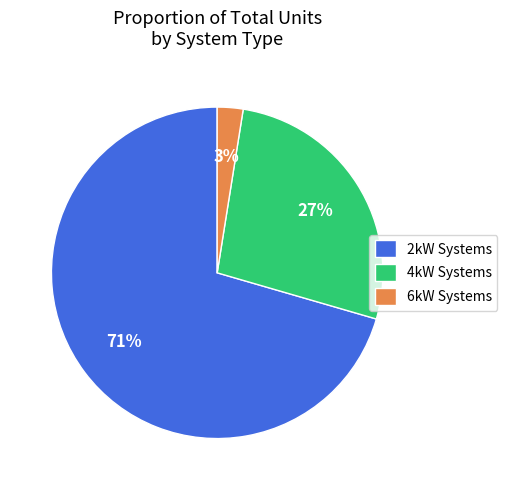

Between 2kW Systems and 6kW Systems, which is larger?

2kW Systems